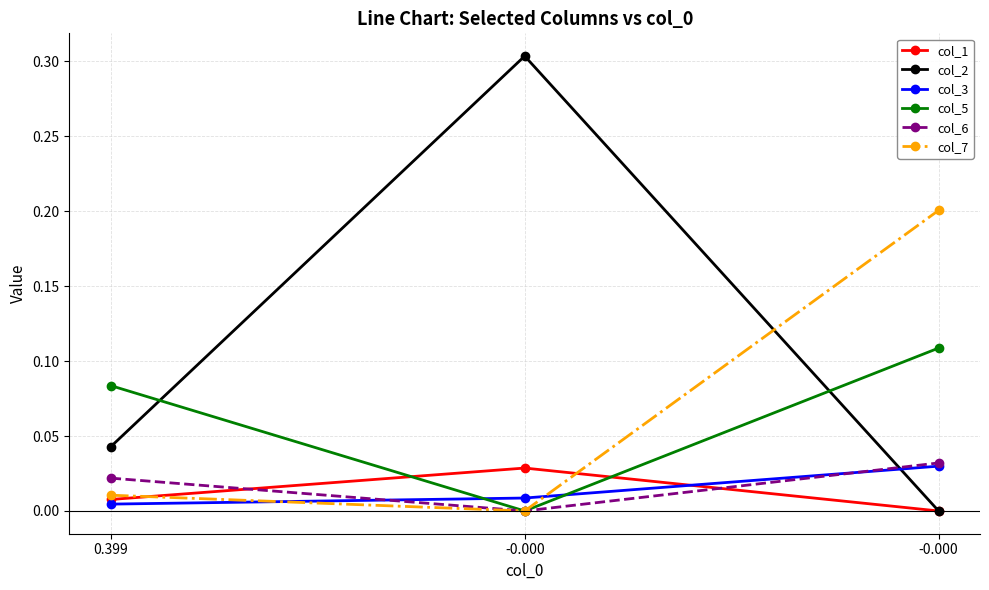

Which series changed the most between 0.399 and -0.000?

col_7